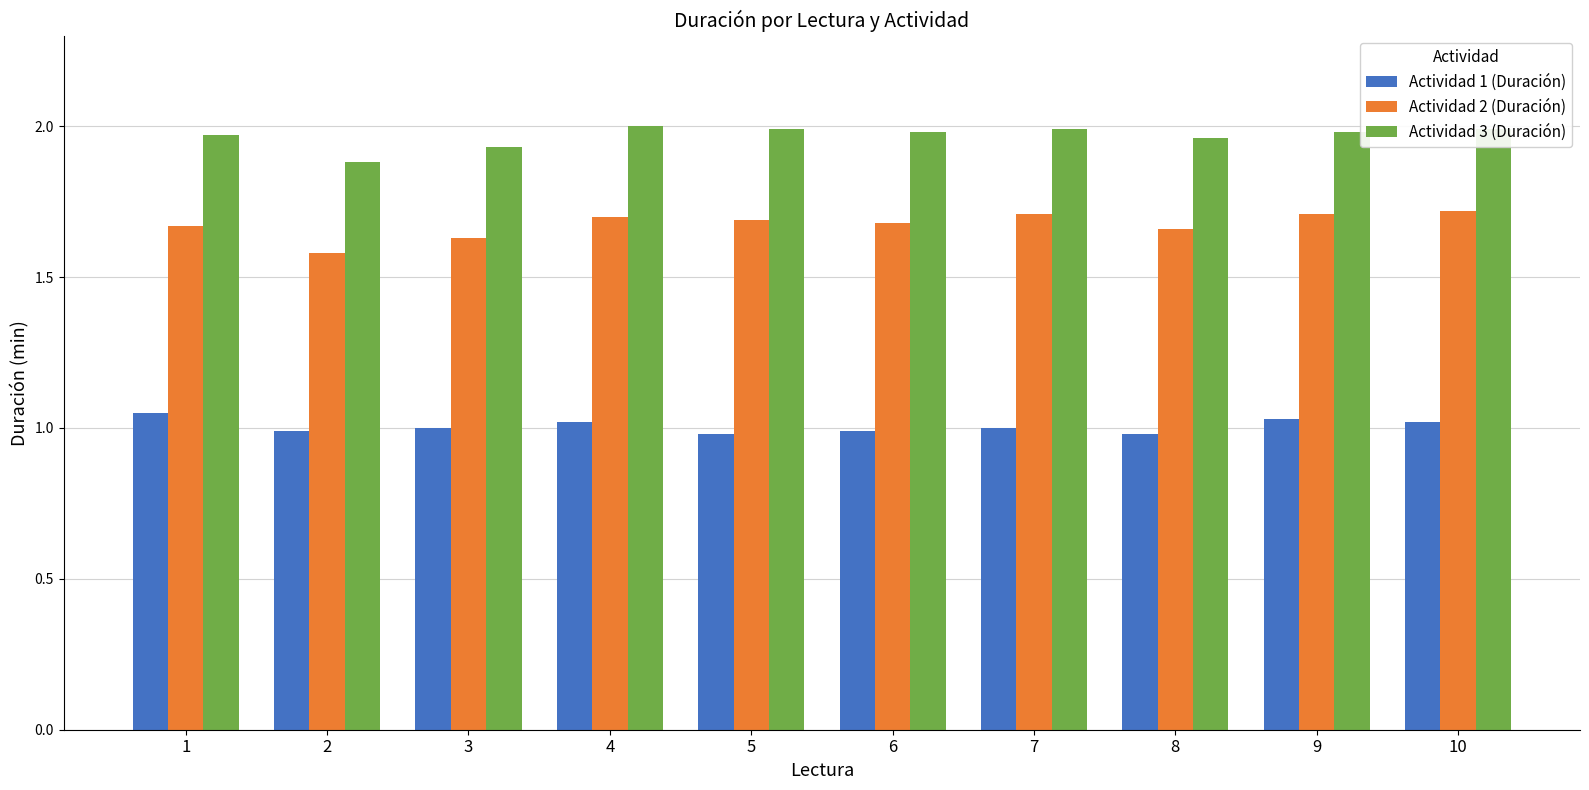

At how many categories does at least one series exceed 1?

10